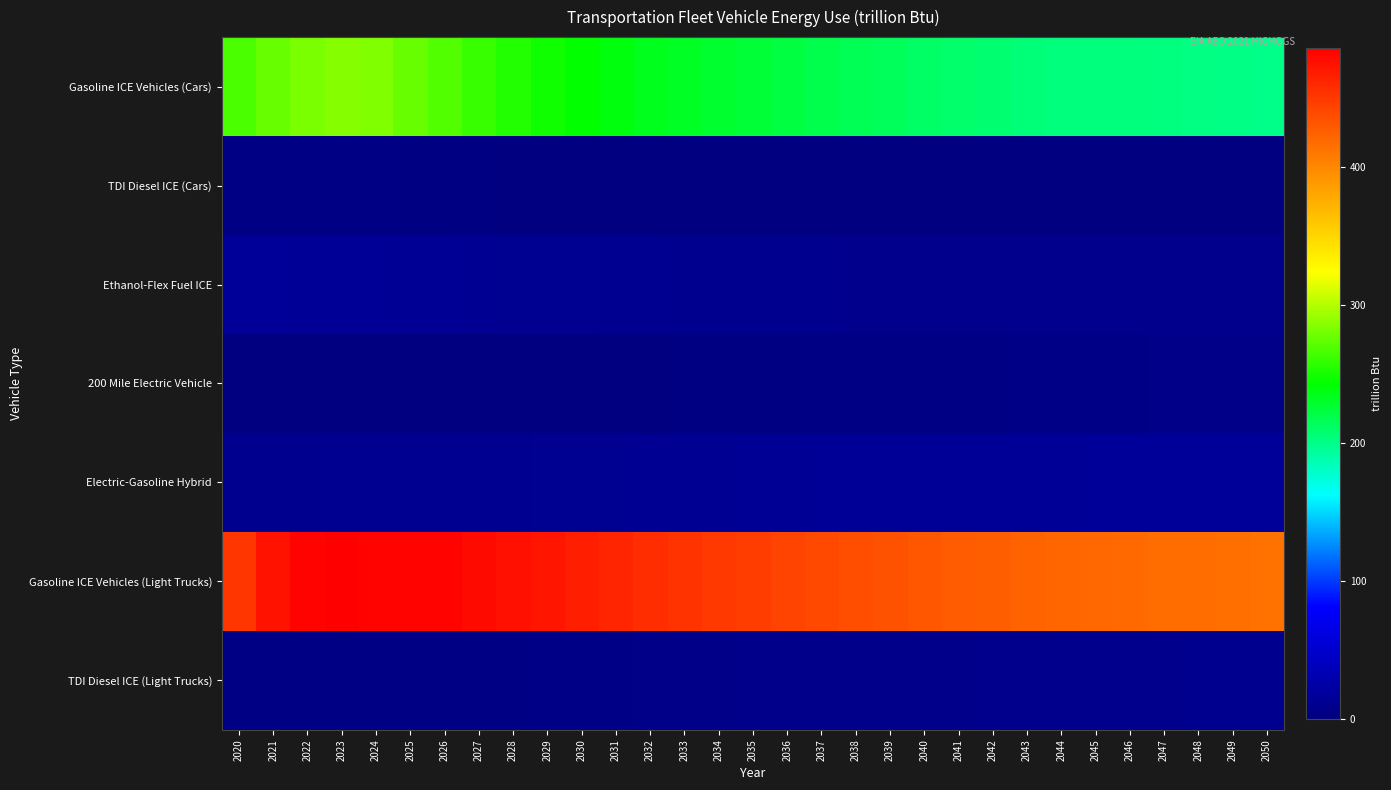

Reading left to right, list all the values displayed in this chart.

Gasoline ICE Vehicles (Cars): 2020=266.0	2021=275.5	2022=282.1	2023=285.5	2024=283.7	2025=276.3	2026=269.7	2027=260.6	2028=254.0	2029=248.4	2030=243.3	2031=238.6	2032=234.4	2033=231.0	2034=228.4	2035=225.7	2036=222.4	2037=219.0	2038=216.3	2039=214.0	2040=211.6	2041=209.3	2042=207.2	2043=205.2	2044=204.1	2045=204.0	2046=203.5	2047=202.5	2048=202.0	2049=201.2	2050=200.1
TDI Diesel ICE (Cars): 2020=4.0	2021=3.8	2022=3.6	2023=3.3	2024=3.0	2025=2.7	2026=2.4	2027=2.1	2028=1.8	2029=1.6	2030=1.3	2031=1.1	2032=0.9	2033=0.8	2034=0.6	2035=0.0	2036=0.0	2037=0.0	2038=0.0	2039=0.0	2040=0.0	2041=0.0	2042=0.0	2043=0.0	2044=0.0	2045=0.0	2046=0.0	2047=0.0	2048=0.0	2049=0.0	2050=0.0
Ethanol-Flex Fuel ICE: 2020=16.8	2021=16.4	2022=15.8	2023=15.3	2024=14.7	2025=14.1	2026=13.5	2027=12.8	2028=12.2	2029=11.8	2030=11.4	2031=11.0	2032=10.7	2033=10.4	2034=10.1	2035=9.9	2036=9.7	2037=9.5	2038=9.4	2039=9.4	2040=9.3	2041=9.3	2042=9.2	2043=9.2	2044=9.2	2045=9.3	2046=9.3	2047=9.3	2048=9.3	2049=9.3	2050=9.3
200 Mile Electric Vehicle: 2020=0.2	2021=0.2	2022=0.2	2023=0.3	2024=0.3	2025=0.4	2026=0.5	2027=0.6	2028=0.8	2029=1.0	2030=1.2	2031=1.4	2032=1.7	2033=1.9	2034=2.2	2035=2.5	2036=2.8	2037=3.1	2038=3.4	2039=3.7	2040=4.0	2041=4.2	2042=4.5	2043=4.8	2044=5.0	2045=5.3	2046=5.5	2047=5.8	2048=6.0	2049=6.2	2050=6.4
Electric-Gasoline Hybrid: 2020=9.6	2021=9.9	2022=10.4	2023=10.7	2024=11.0	2025=11.1	2026=11.2	2027=11.3	2028=11.4	2029=11.6	2030=11.8	2031=12.1	2032=12.4	2033=12.8	2034=13.2	2035=13.6	2036=14.0	2037=14.3	2038=14.6	2039=14.9	2040=15.2	2041=15.4	2042=15.6	2043=15.8	2044=16.0	2045=16.2	2046=16.4	2047=16.5	2048=16.6	2049=16.7	2050=16.8
Gasoline ICE Vehicles (Light Trucks): 2020=451.3	2021=474.3	2022=484.2	2023=486.4	2024=484.0	2025=484.2	2026=484.2	2027=478.9	2028=475.5	2029=472.2	2030=466.6	2031=461.7	2032=457.7	2033=453.5	2034=449.9	2035=446.6	2036=443.4	2037=439.7	2038=436.7	2039=434.1	2040=431.0	2041=428.1	2042=425.7	2043=423.1	2044=421.4	2045=420.7	2046=419.5	2047=417.9	2048=417.2	2049=415.9	2050=413.9
TDI Diesel ICE (Light Trucks): 2020=3.0	2021=3.1	2022=3.3	2023=3.5	2024=3.7	2025=3.9	2026=4.2	2027=4.4	2028=4.6	2029=4.9	2030=5.2	2031=5.5	2032=5.8	2033=6.2	2034=6.5	2035=6.8	2036=7.1	2037=7.4	2038=7.7	2039=7.9	2040=8.2	2041=8.4	2042=8.6	2043=8.8	2044=9.0	2045=9.2	2046=9.4	2047=9.5	2048=9.6	2049=9.7	2050=9.8